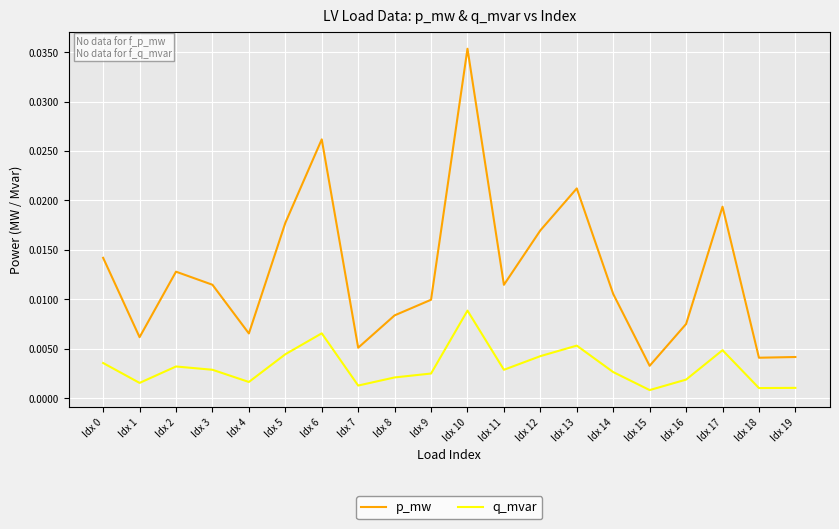

Rank the series by their average value, from highest to lowest.

p_mw, q_mvar